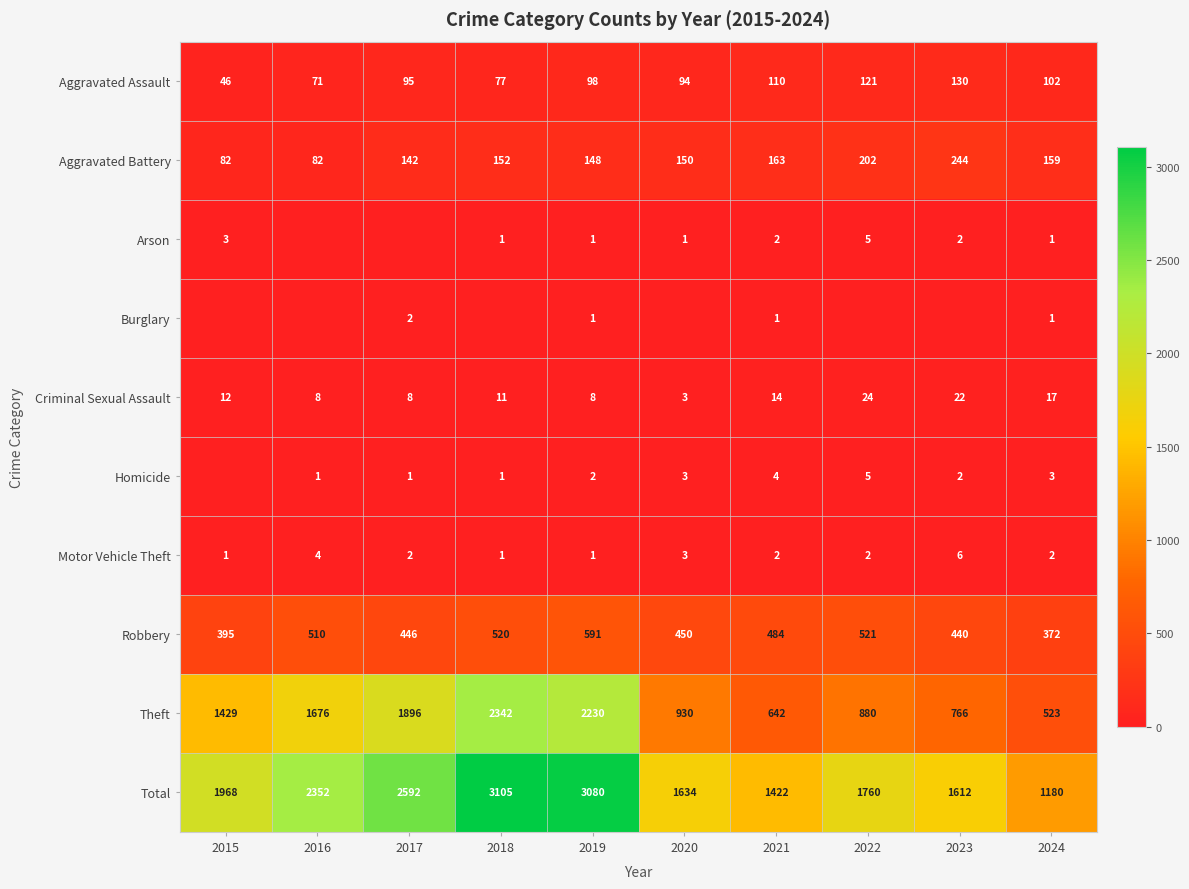

Rank the categories by Total value from highest to lowest.

2018, 2019, 2017, 2016, 2015, 2022, 2020, 2023, 2021, 2024